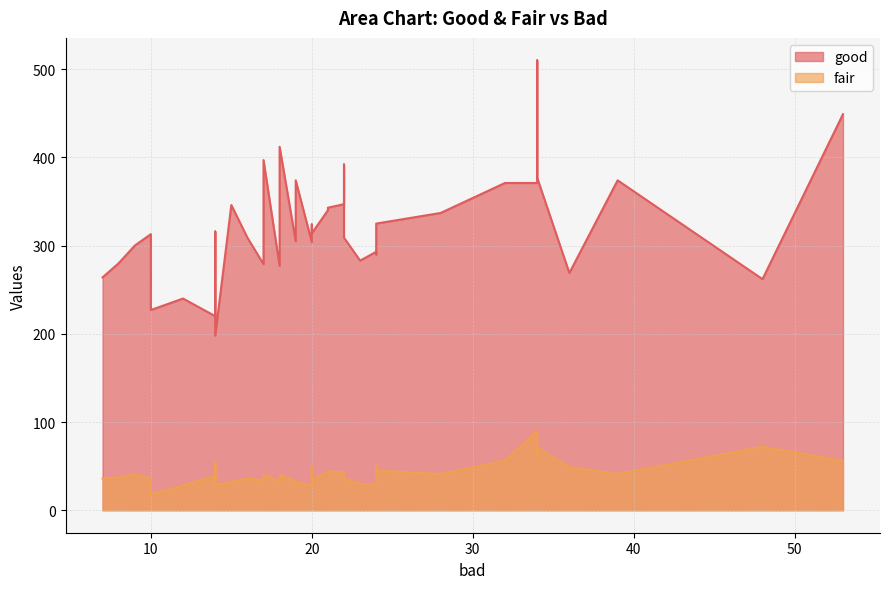

Where is the first local minimum for fair?

1